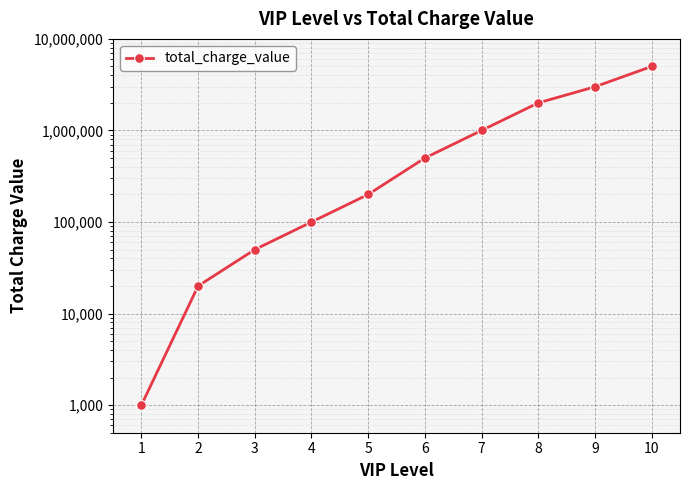

What is the sum of all values?

11871000